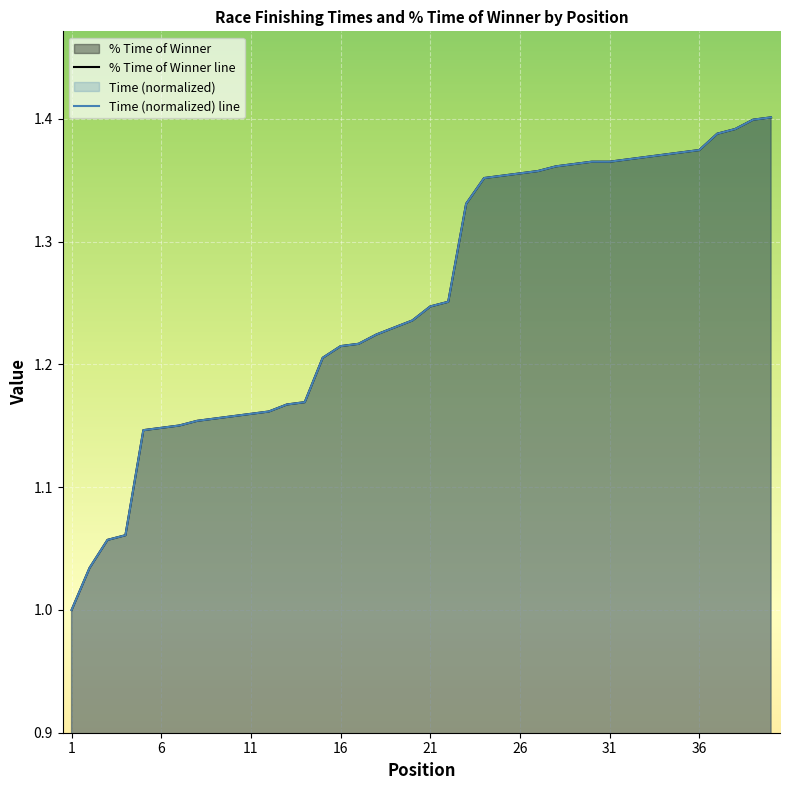

What is the difference between the second highest and minimum values in the % Time of Winner series?

0.4